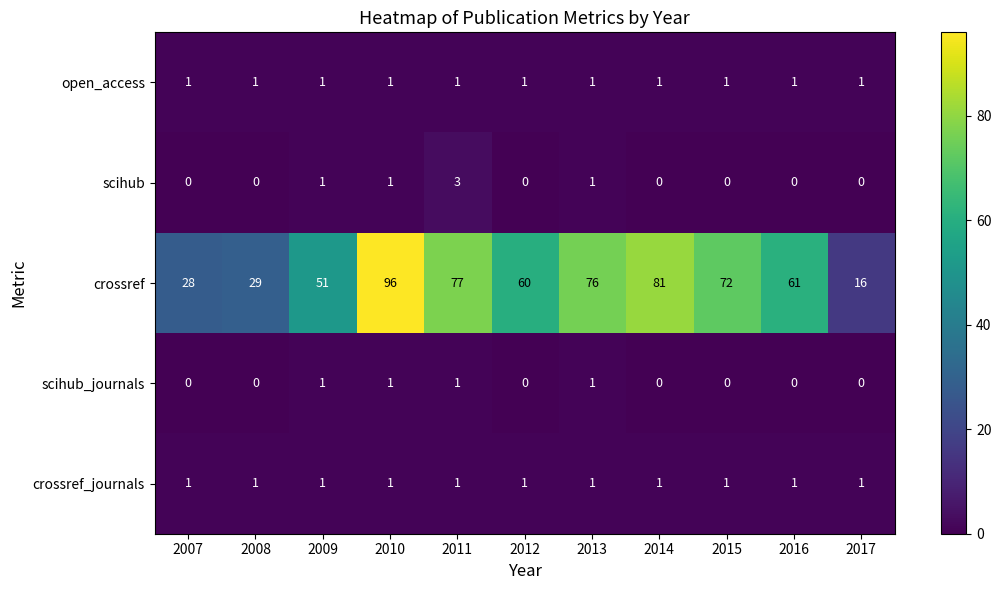

The value of crossref_journals at 2008 is 1. True or false?

True